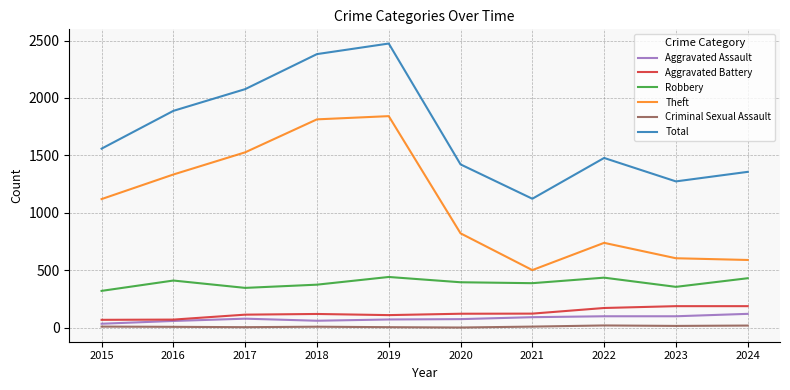

The Total series shows 2382 at 2018. True or false?

True